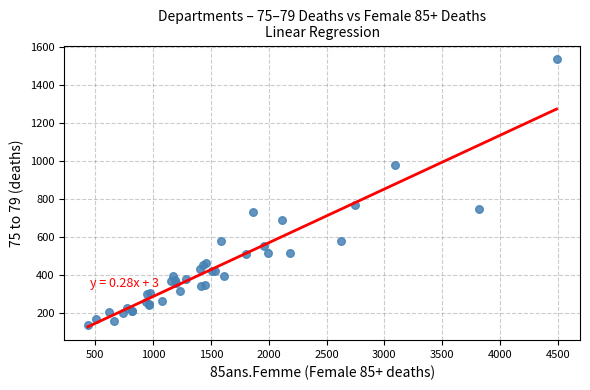

What Y value in the scatter plot is closest to 835?

767